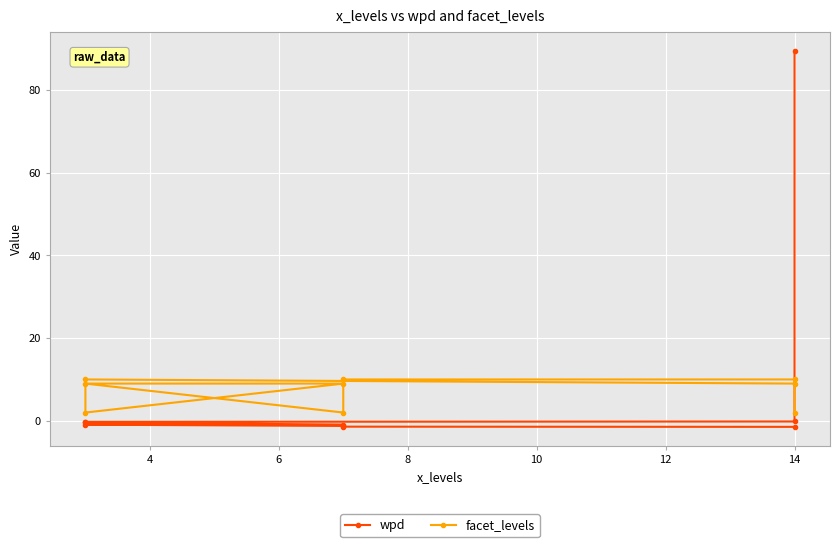

List the series in order of their overall mean, highest first.

wpd, facet_levels